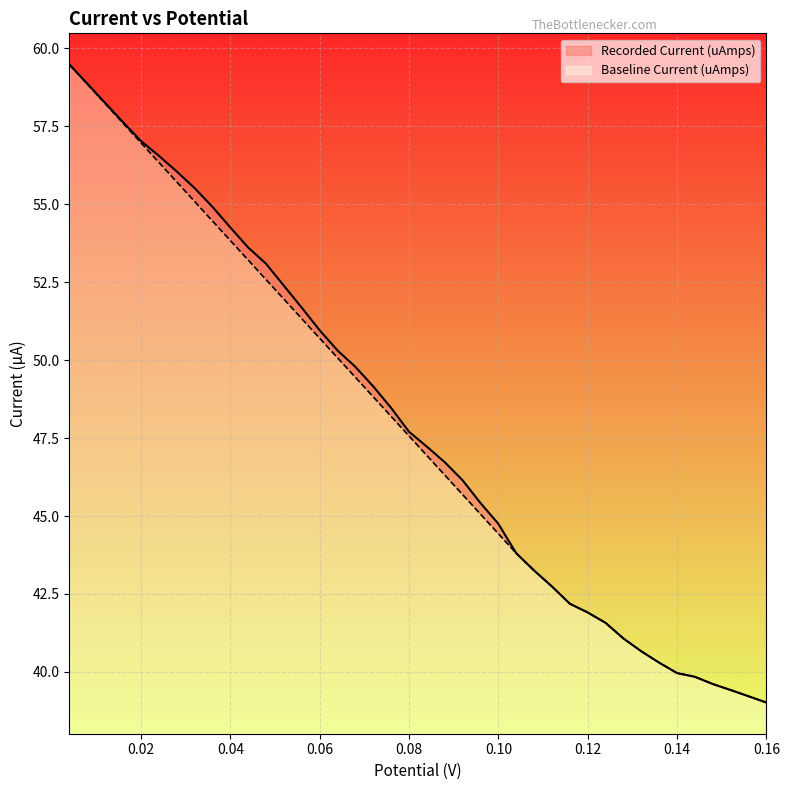

At which label does Baseline Current (uAmps) reach its peak?

0.004